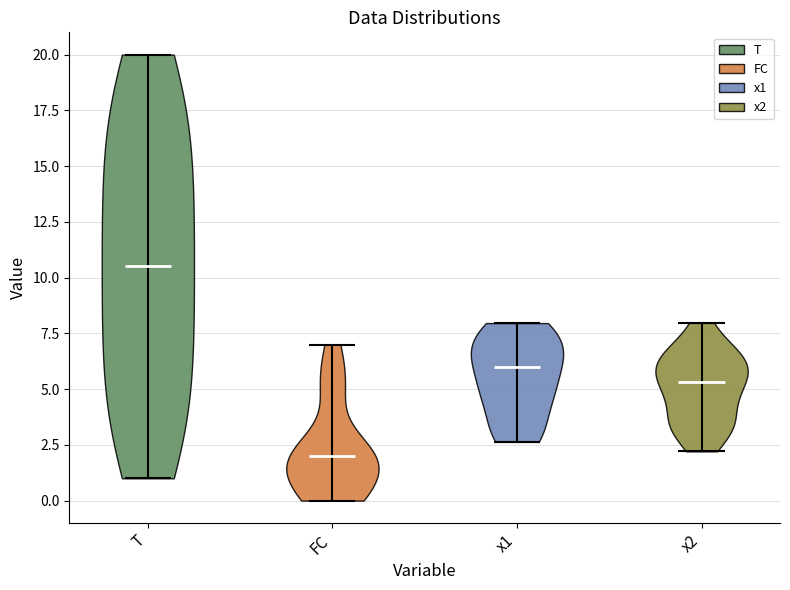

Where does the median line of the violin for x1 sit on the y-axis? The values are not printed on the chart, so give them approximately, as read against the axis.

6.0